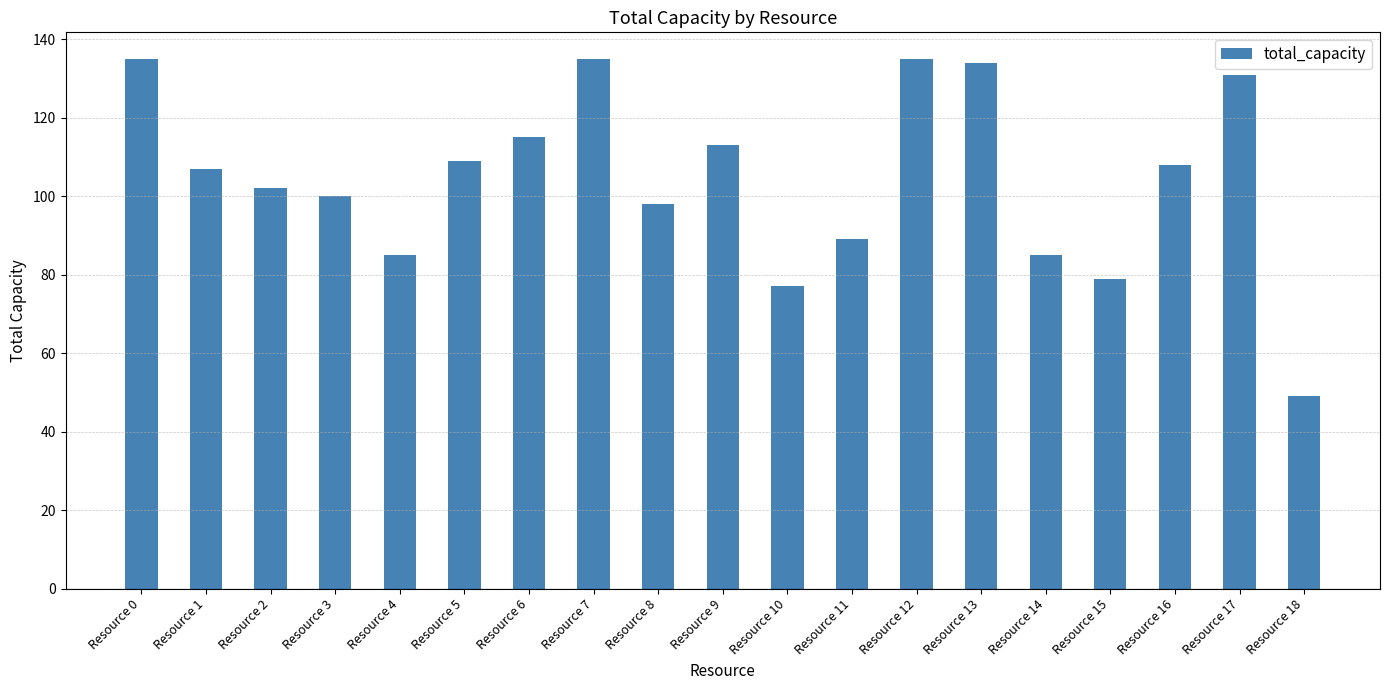

What is the value of the 17th bar from the left?

108